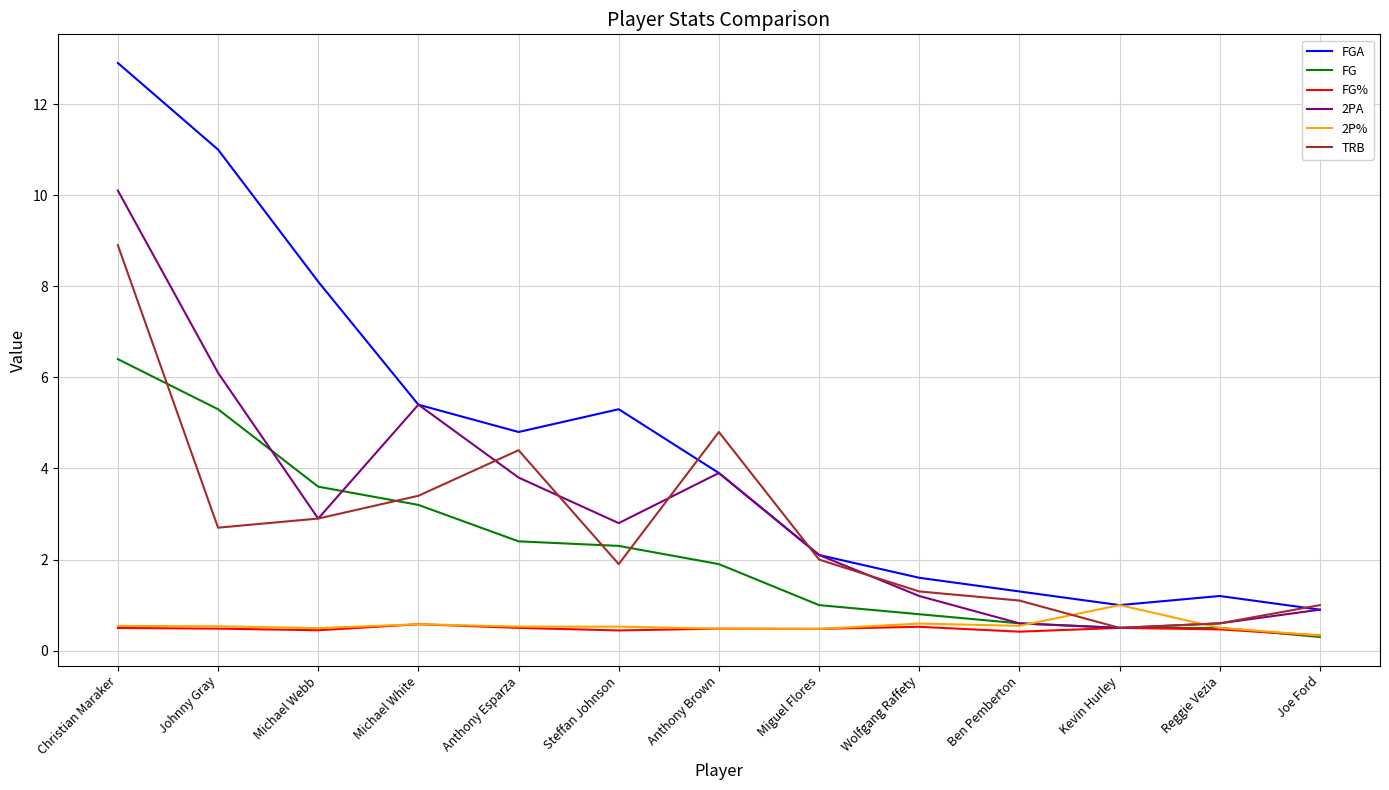

What is the spread (max minus min) of values at Christian Maraker?

12.4